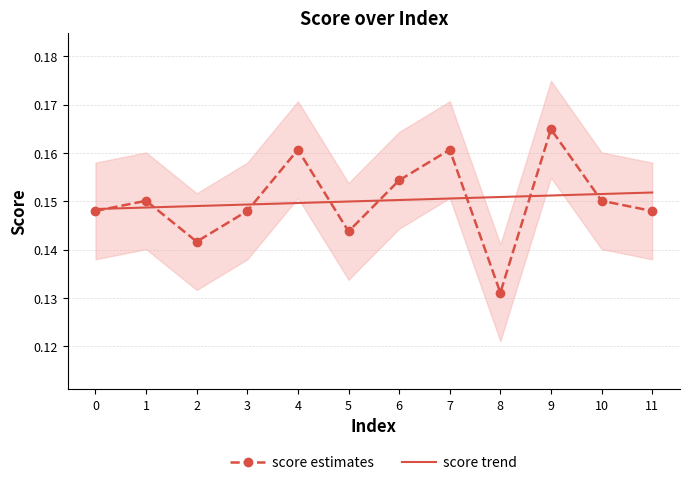

Does the chart have visible grid lines?

Yes